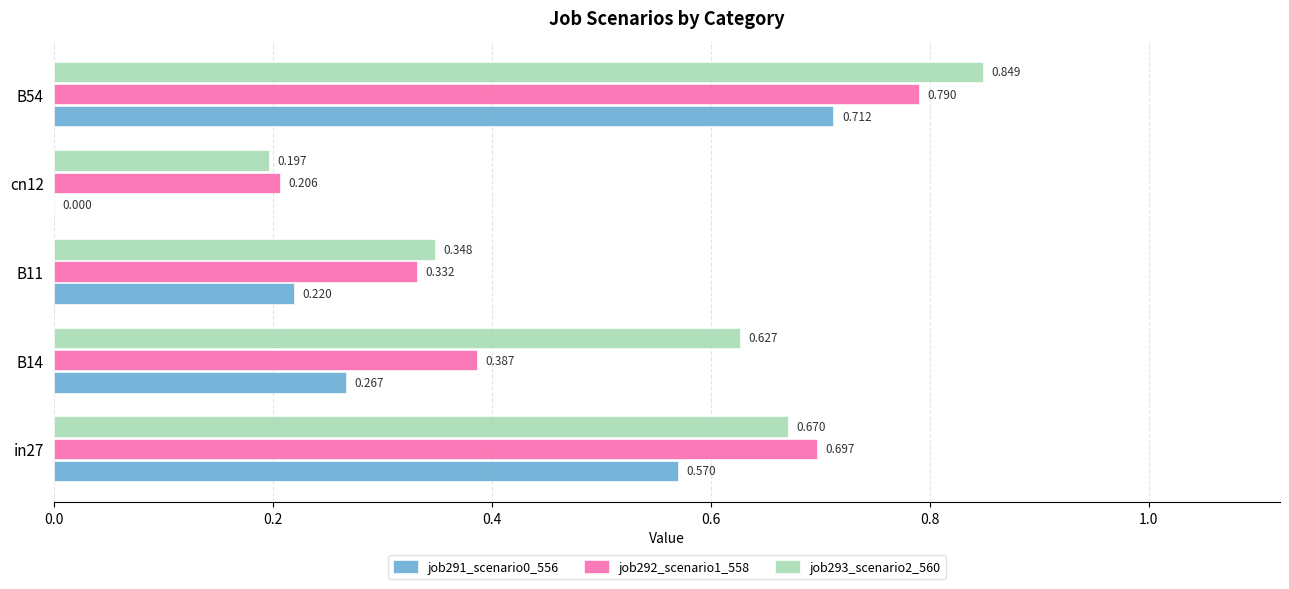

Which series has the largest range (max minus min)?

job291_scenario0_556